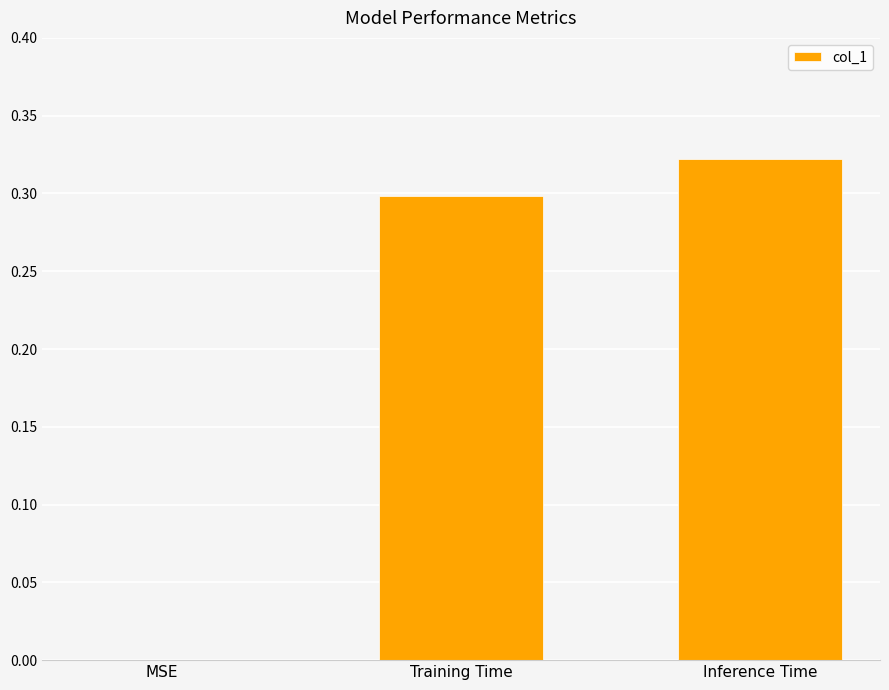

What is the change in value from MSE to Training Time?

+0.3